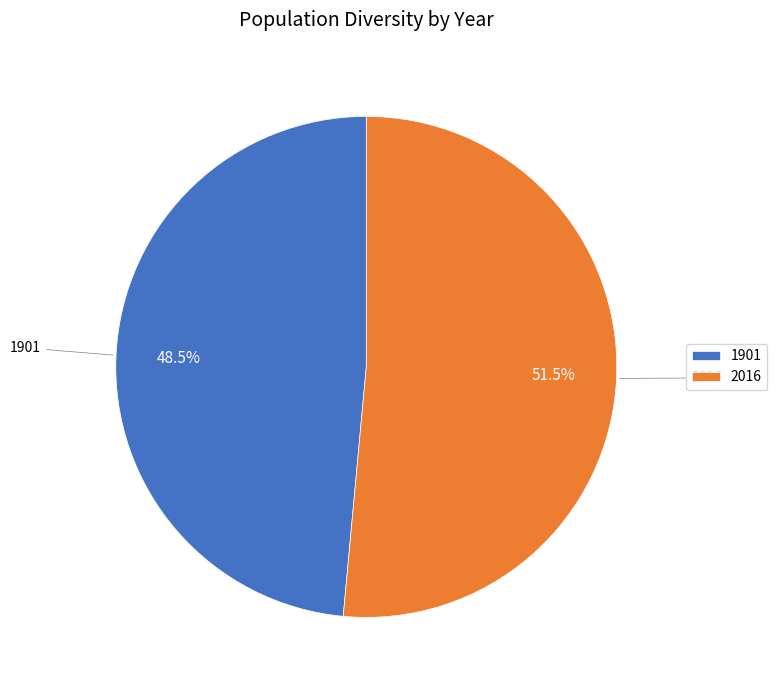

What portion of the pie excludes 2016?

48.5%